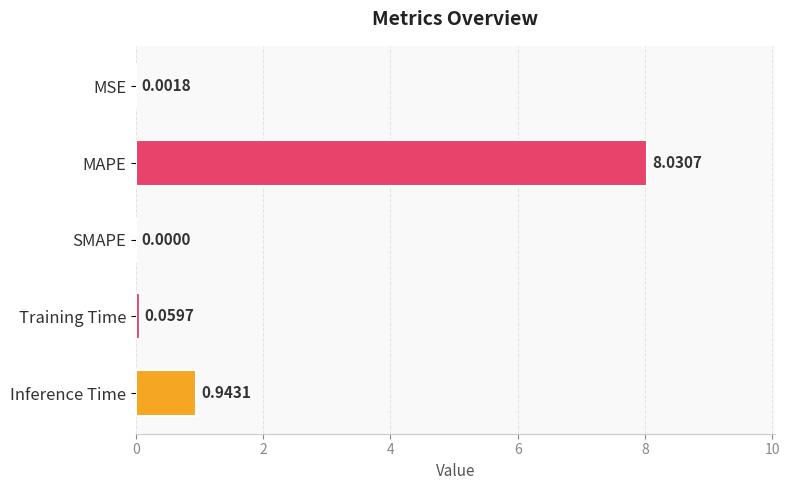

What is the change in value from SMAPE to Training Time?

+0.1